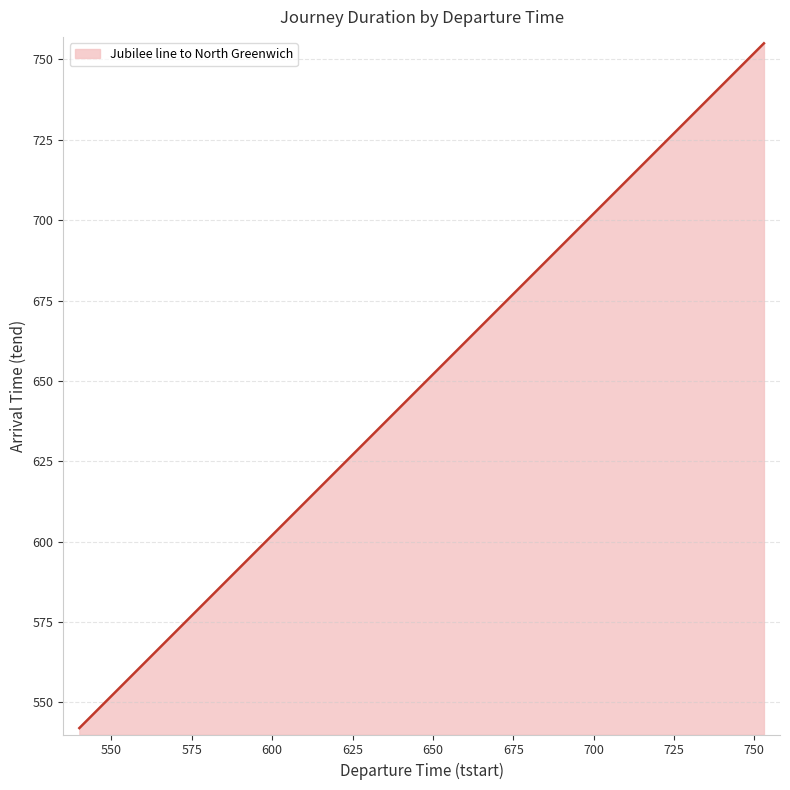

What is the smallest value displayed?

542